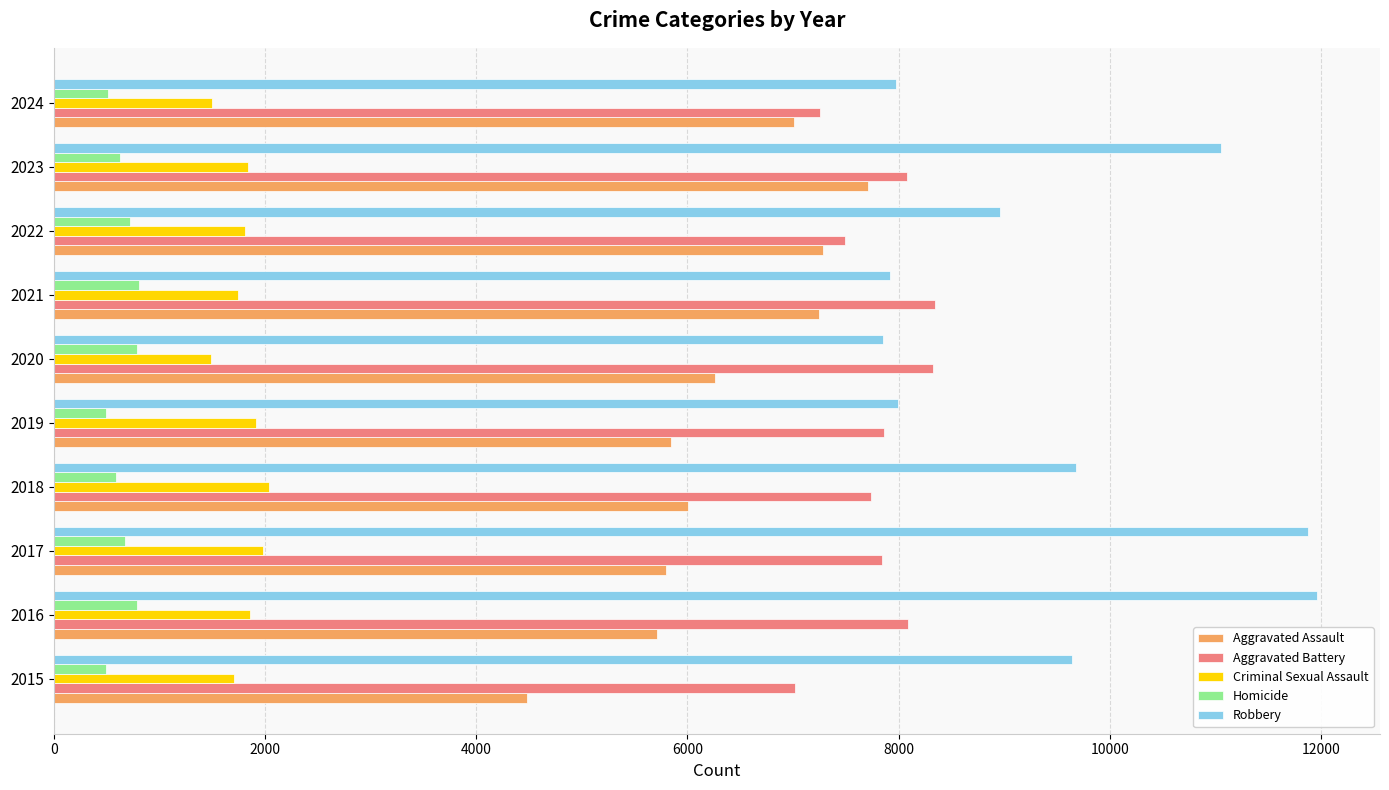

What is the average value of the Criminal Sexual Assault series?

1788